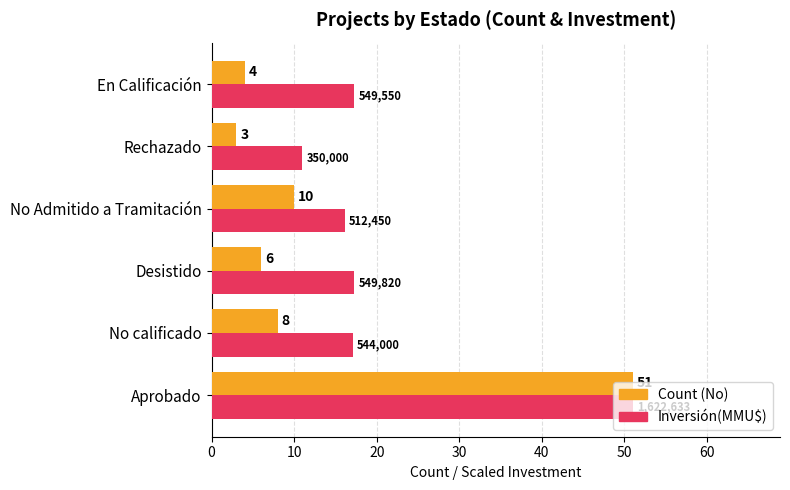

At which category is the sum across all series the highest?

Aprobado